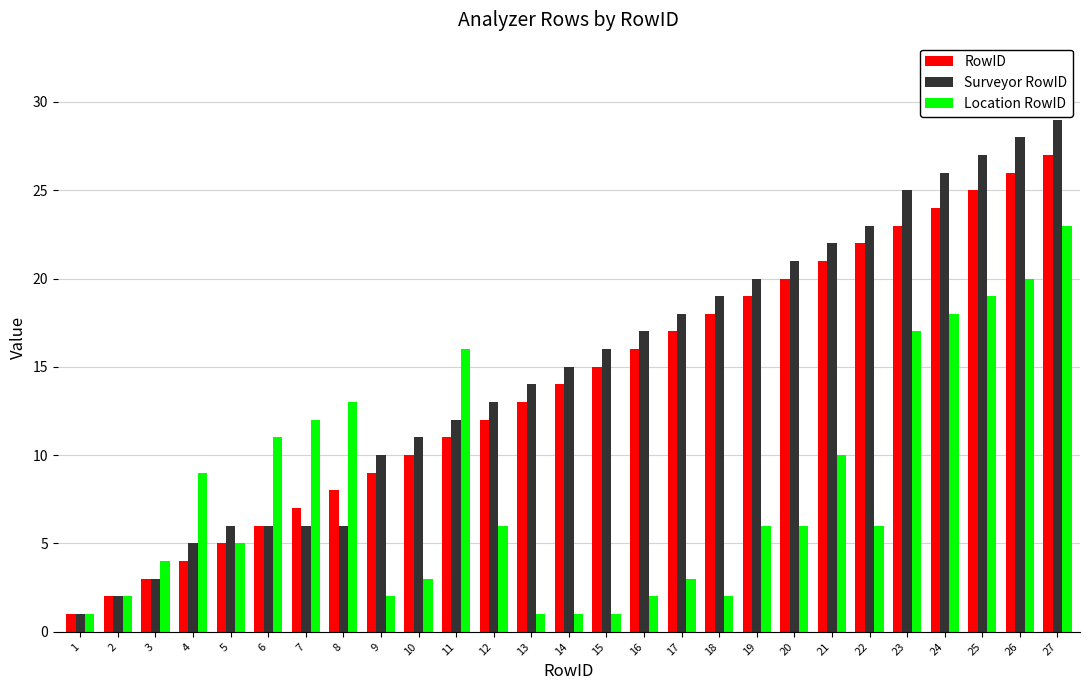

What is the sum of all Location RowID values?

219